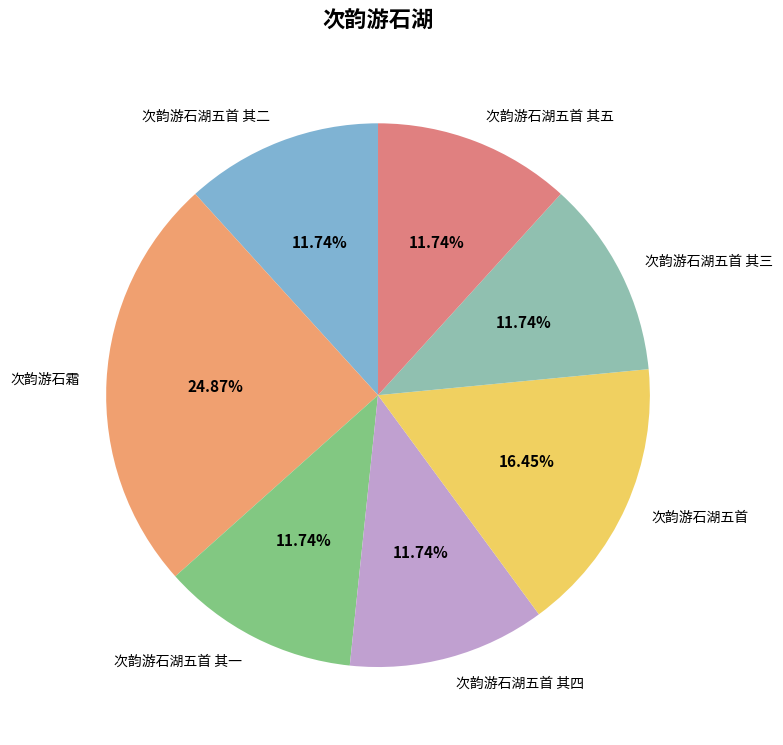

What percentage is NOT represented by 次韵游石湖五首 其四?

88.3%